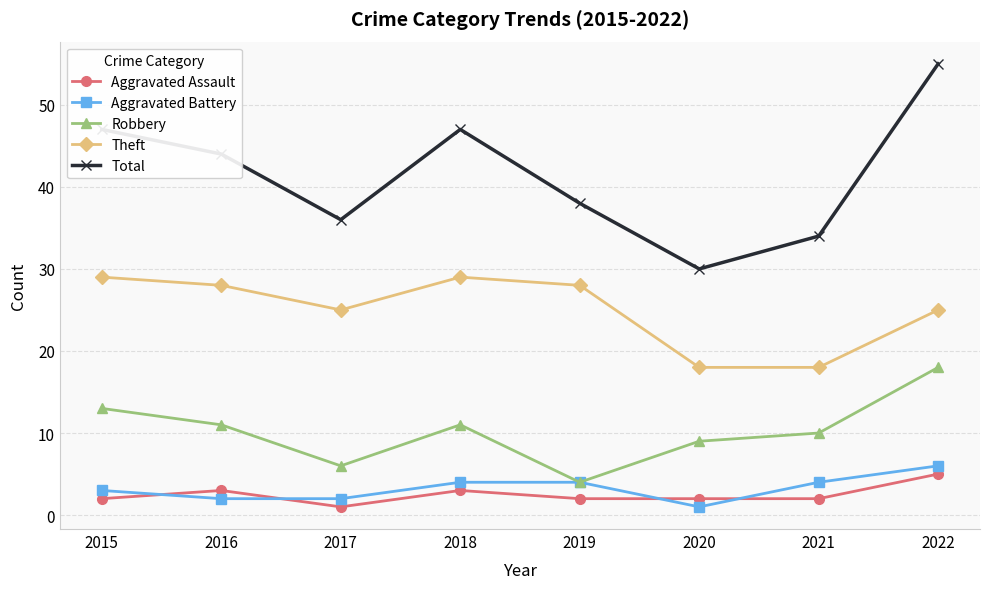

Is the value of Total at 2022 greater than the value of Theft at 2015?

Yes